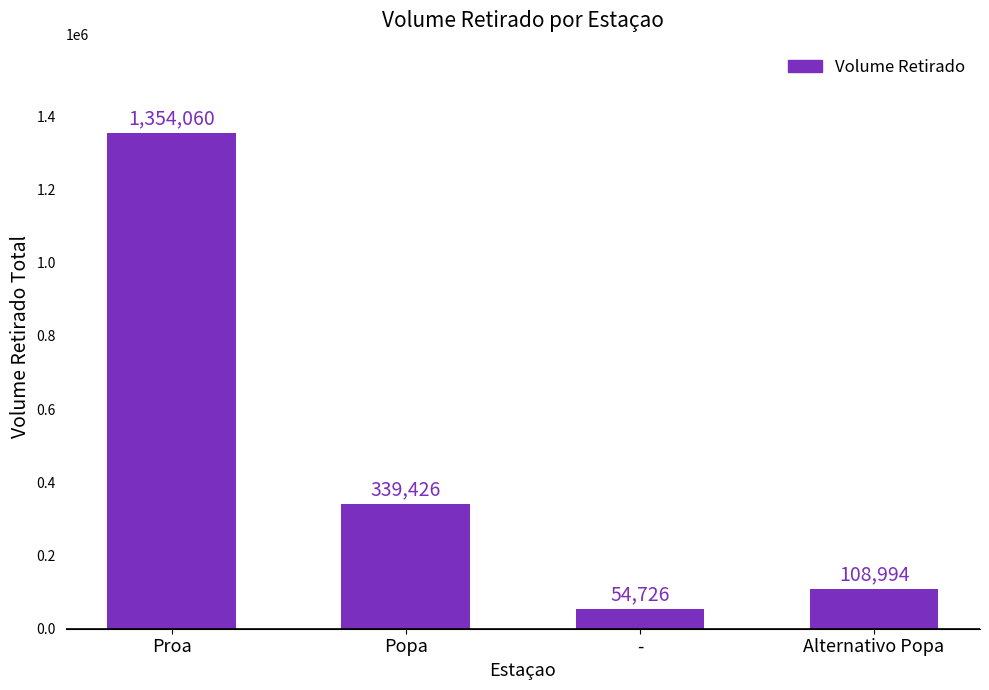

What is the average value?

464301.6